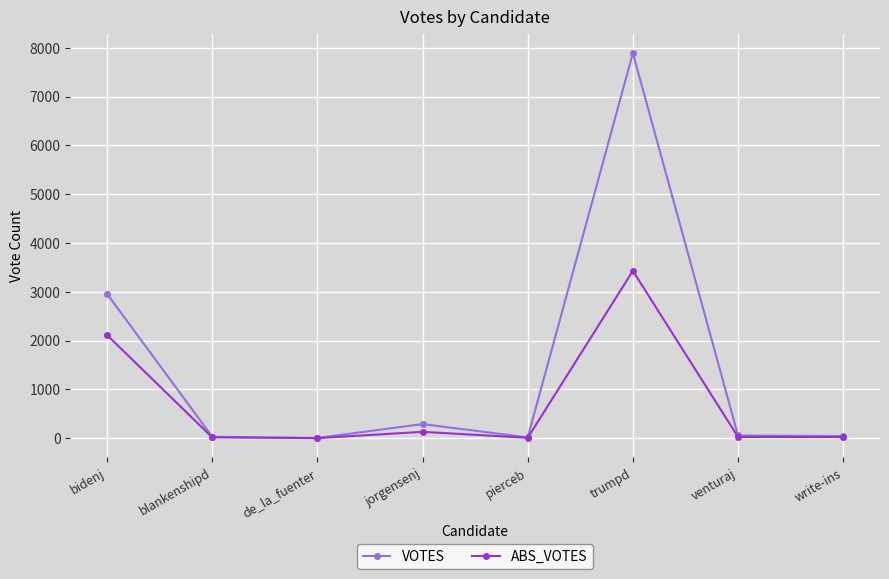

What is the label of the 7th point from the left?

venturaj